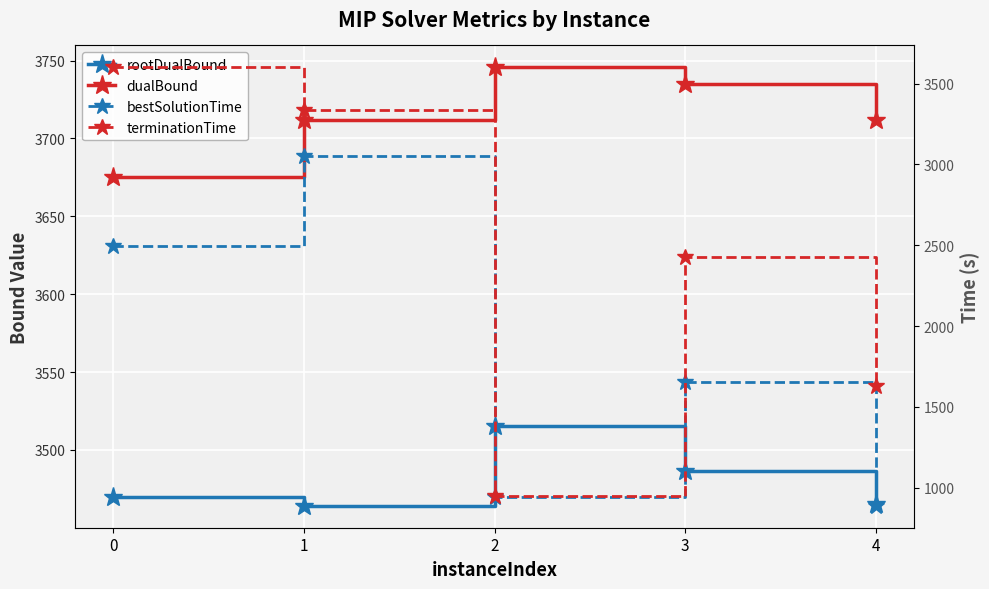

Is the value of dualBound at 0 greater than the value of rootDualBound at 0?

Yes